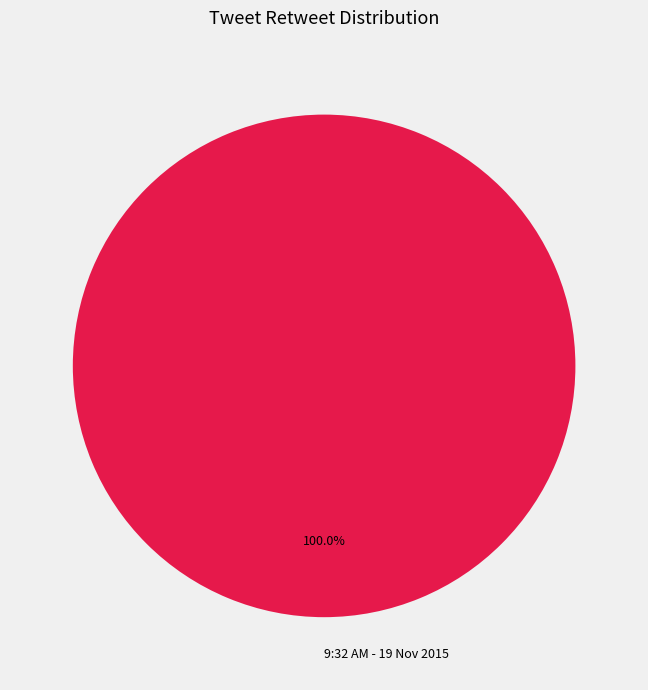

What is the majority slice?

9:32 AM - 19 Nov 2015